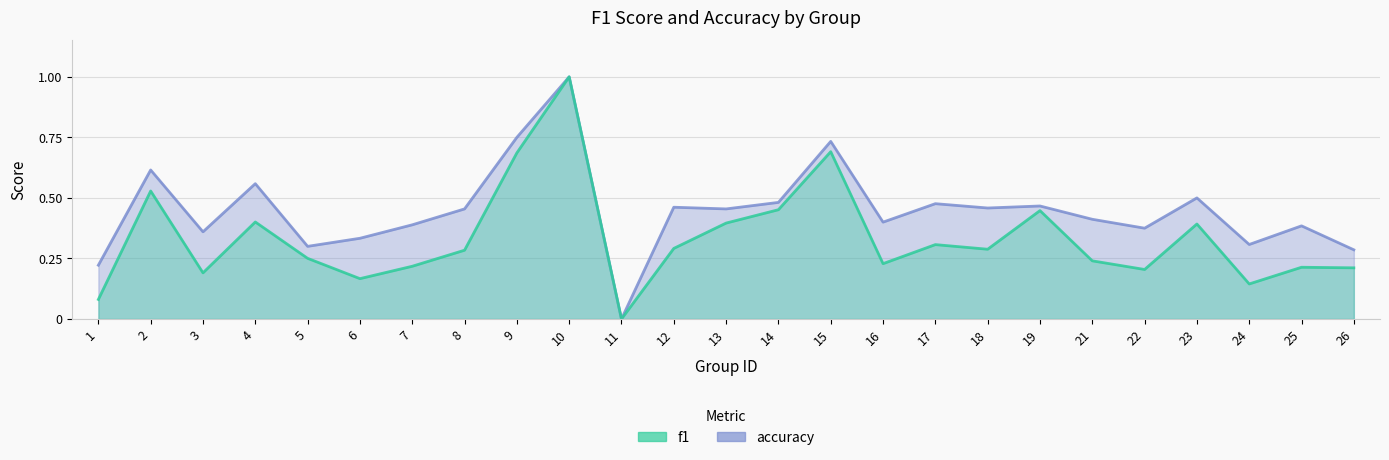

True or false: accuracy has a value of 0.4 at 25.

True